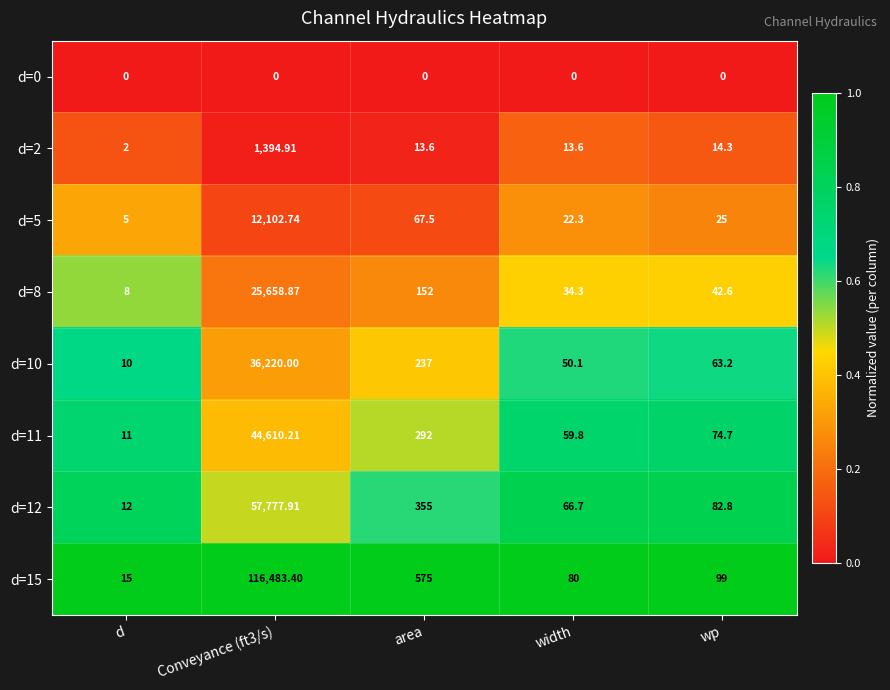

At Conveyance (ft3/s), list the series in order from smallest to largest.

d=0, d=2, d=5, d=8, d=10, d=11, d=12, d=15